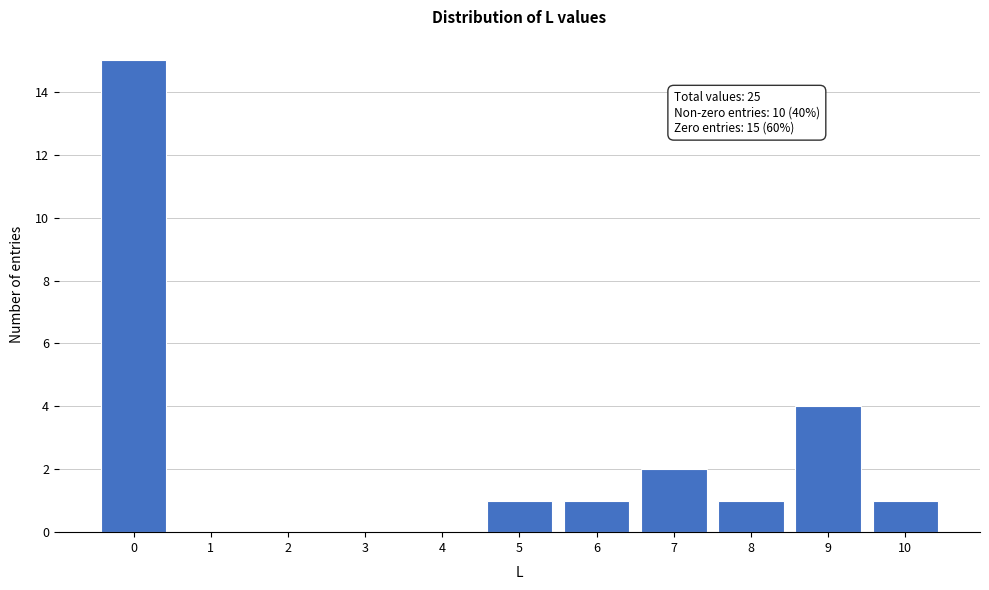

Which range on the x-axis has the tallest bar?

-0.5 to 0.5